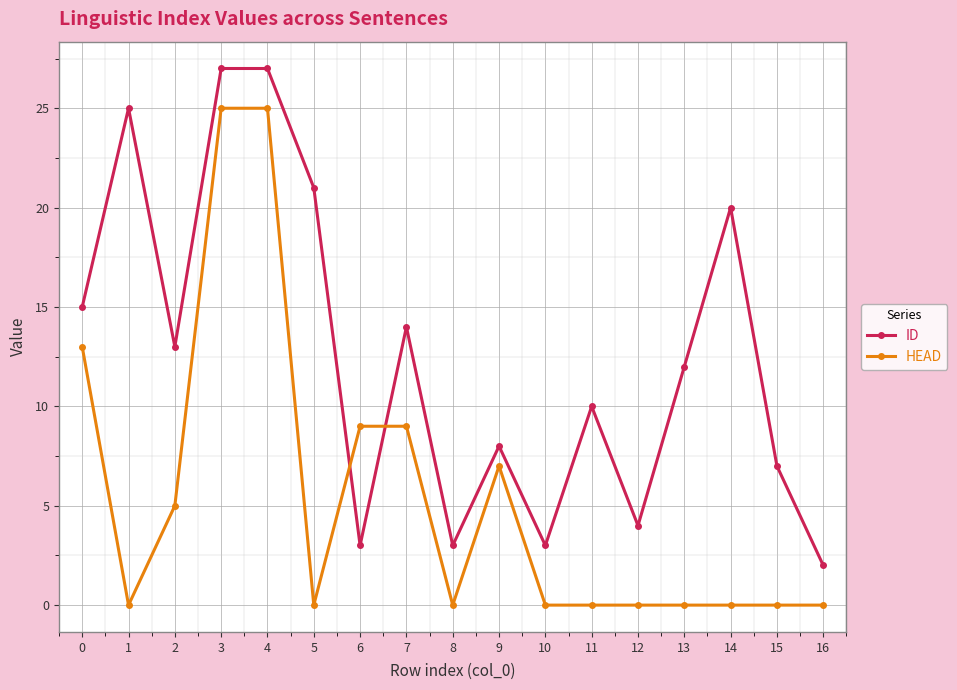

Reading right to left, what are all the values shown in this chart?

ID: 16=2	15=7	14=20	13=12	12=4	11=10	10=3	9=8	8=3	7=14	6=3	5=21	4=27	3=27	2=13	1=25	0=15
HEAD: 16=0	15=0	14=0	13=0	12=0	11=0	10=0	9=7	8=0	7=9	6=9	5=0	4=25	3=25	2=5	1=0	0=13